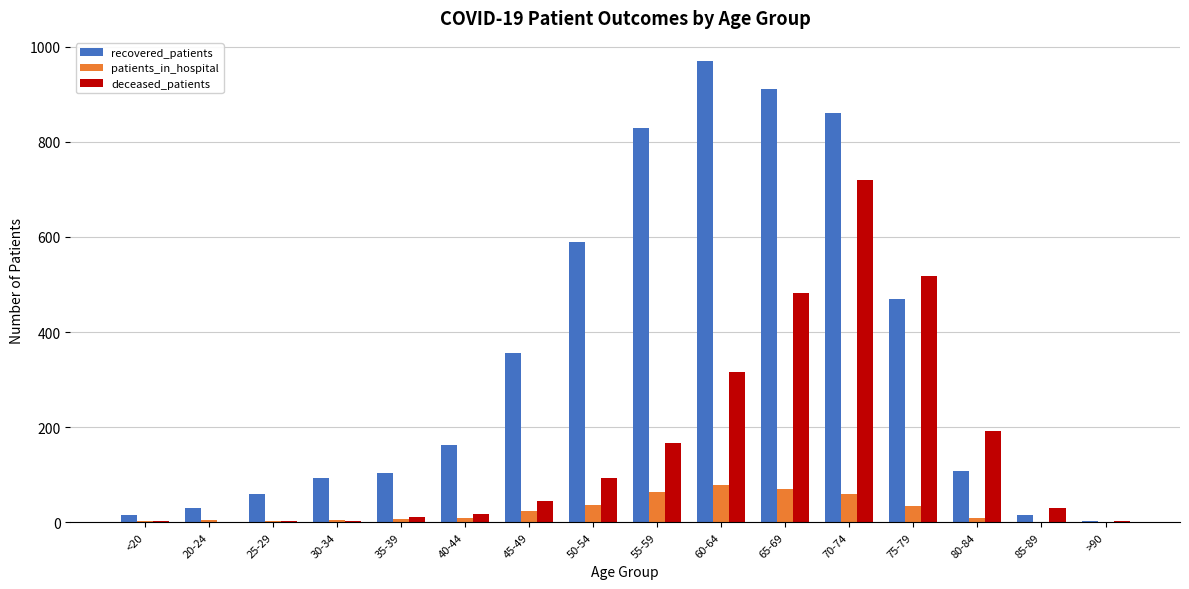

What is the sum of the recovered_patients values at 35-39 and 40-44?

266